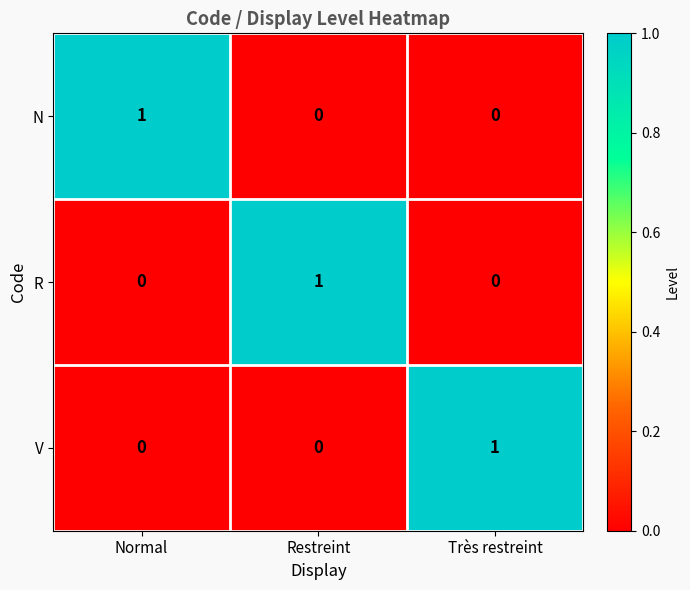

Reading left to right, list all the values displayed in this chart.

N: 1	0	0
R: 0	1	0
V: 0	0	1